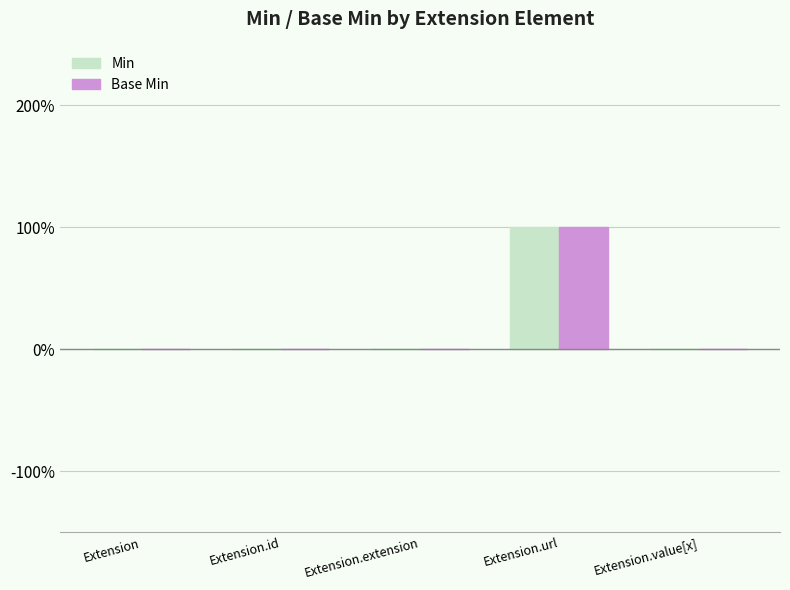

At how many categories does at least one series exceed 0?

1